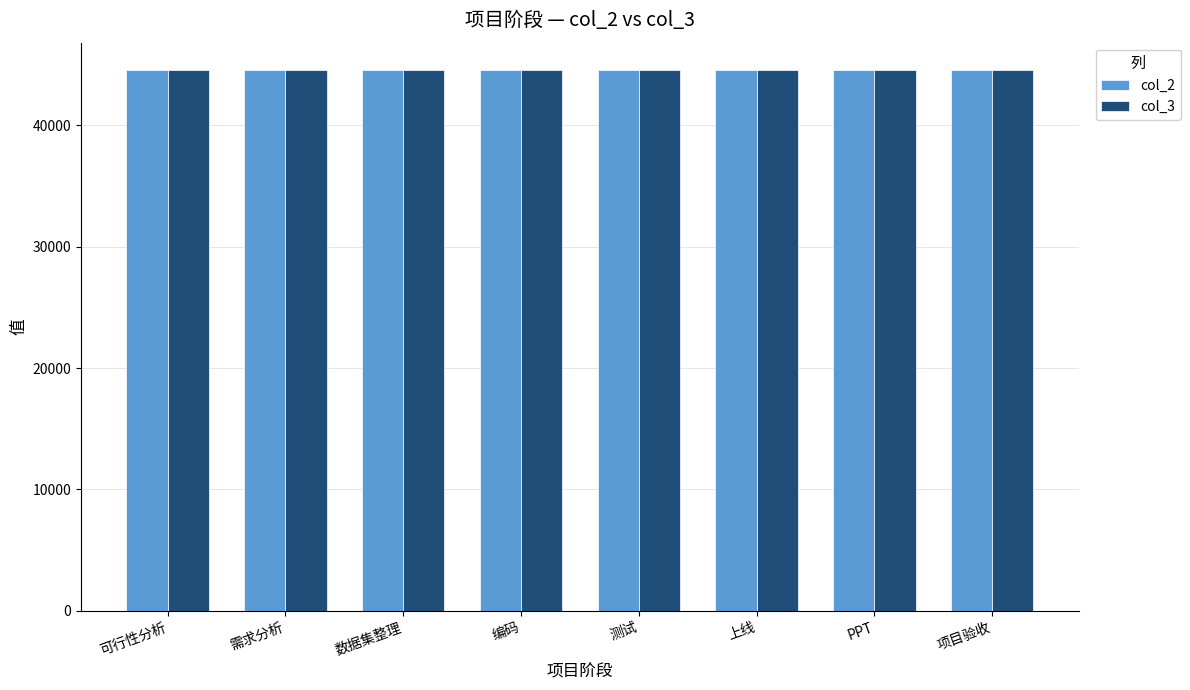

What is the value of the col_2 bar at the 3rd from the left?

44515